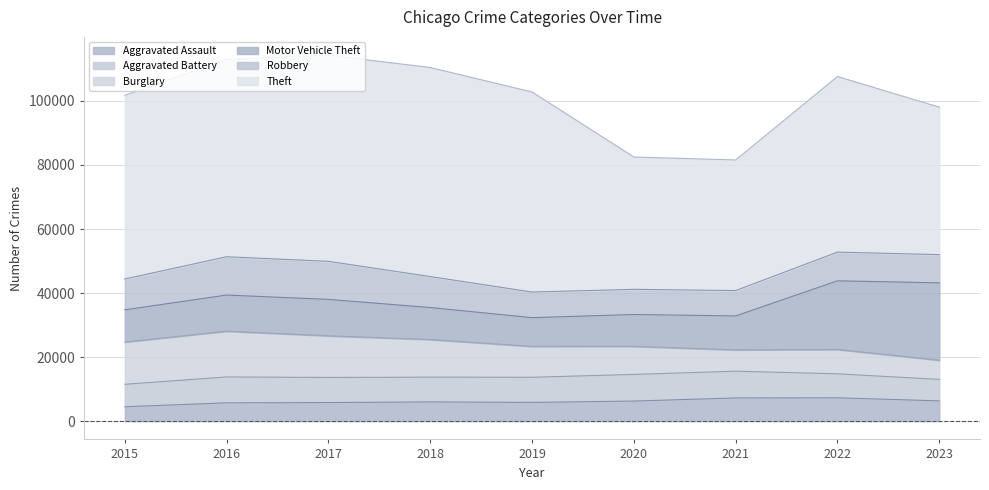

Reading left to right, transcribe all the data shown in this chart.

Aggravated Assault: 2015=4480	2016=5712	2017=5793	2018=6001	2019=5841	2020=6263	2021=7242	2022=7281	2023=6321
Aggravated Battery: 2015=7019	2016=8086	2017=7845	2018=7735	2019=7857	2020=8320	2021=8347	2022=7493	2023=6704
Burglary: 2015=13184	2016=14289	2017=13001	2018=11747	2019=9638	2020=8758	2021=6659	2022=7595	2023=6001
Motor Vehicle Theft: 2015=10068	2016=11286	2017=11380	2018=9985	2019=8977	2020=9959	2021=10603	2022=21448	2023=24153
Robbery: 2015=9638	2016=11960	2017=11880	2018=9681	2019=7995	2020=7855	2021=7918	2022=8964	2023=8817
Theft: 2015=57350	2016=61621	2017=64386	2018=65287	2019=62492	2020=41324	2021=40802	2022=54842	2023=46054